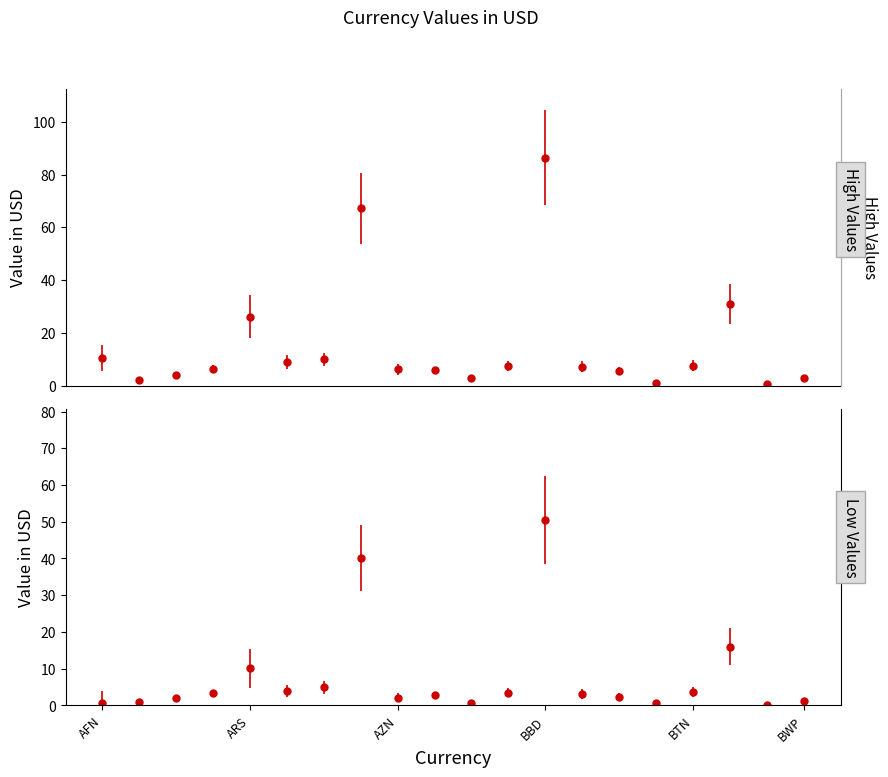

What is the total value across all series at BOB?

46.9